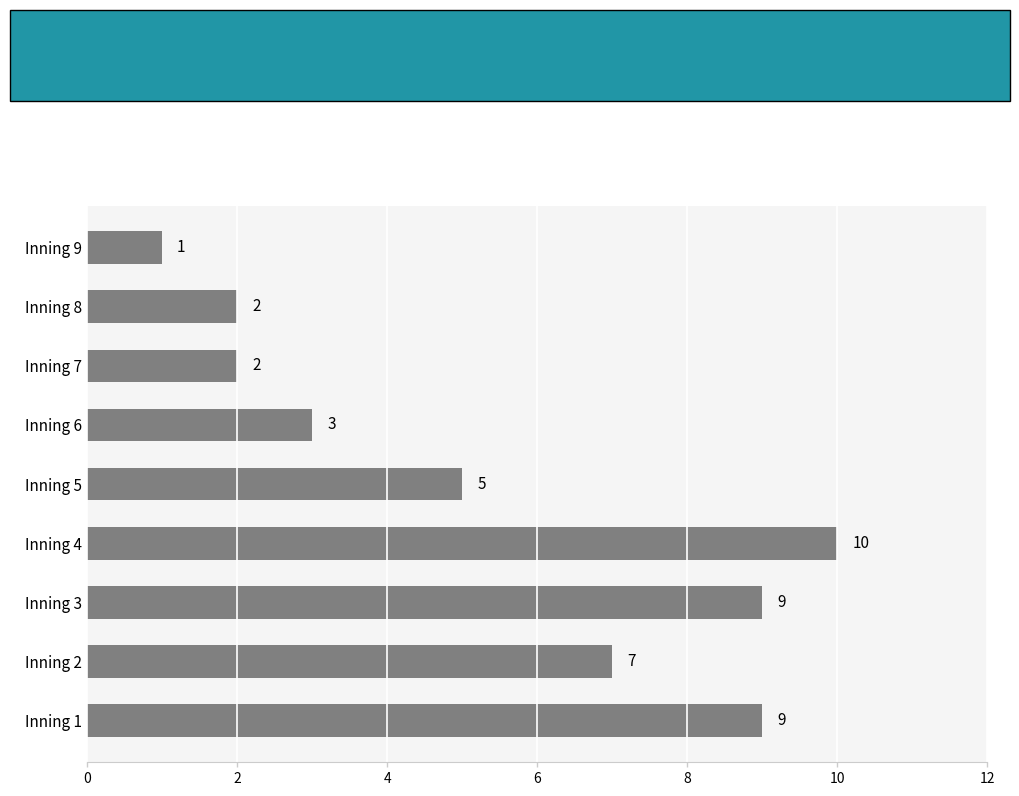

The value at Inning 4 is 5. True or false?

False